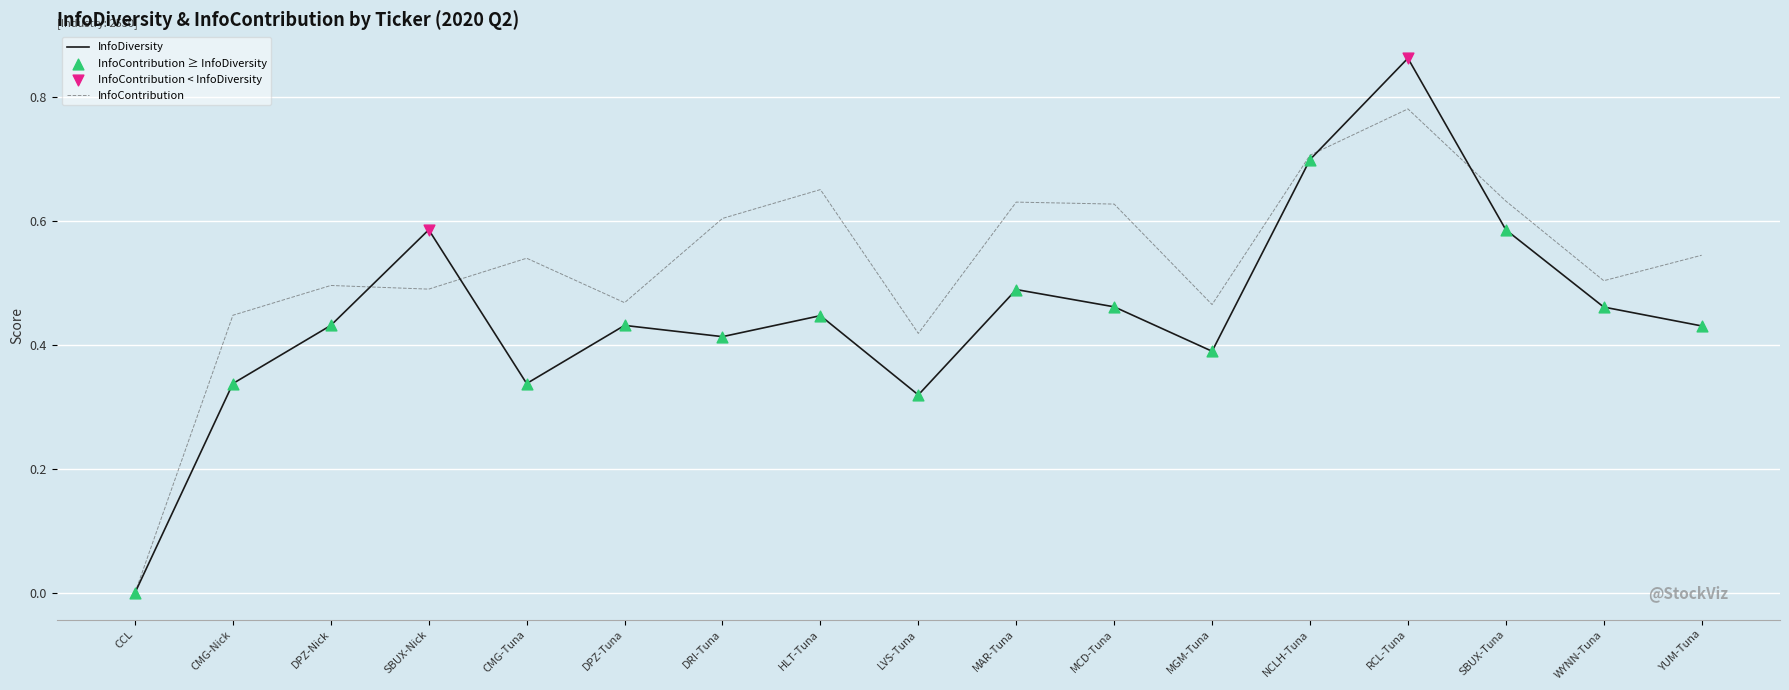

At which category is the sum across all series the highest?

RCL-Tuna